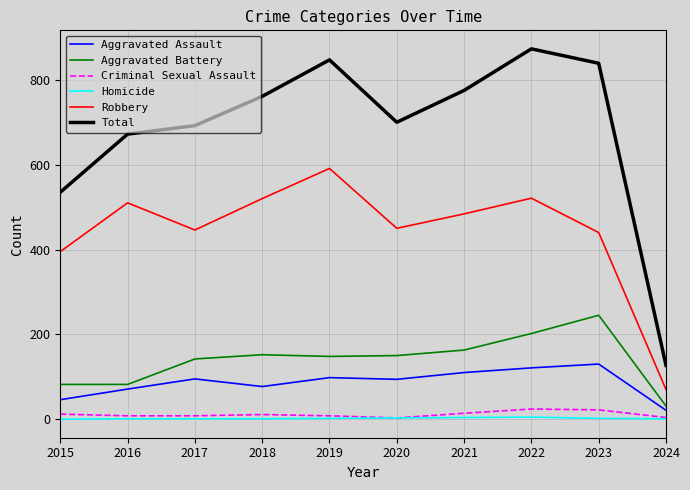

What is the minimum value for Aggravated Battery?

31